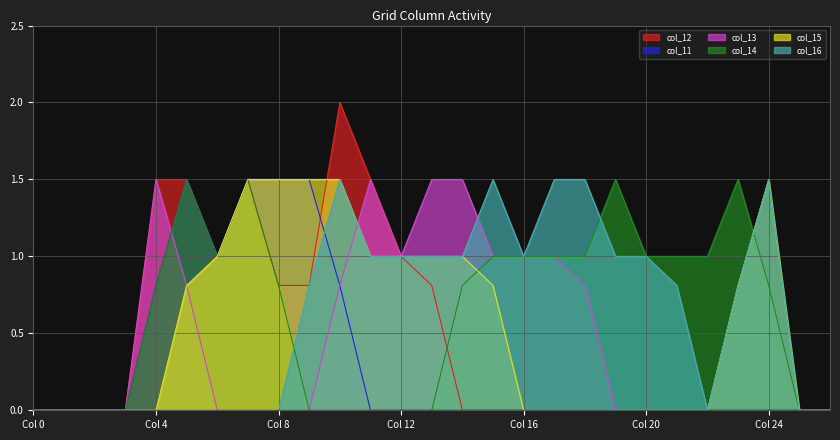

What is the sum of all col_14 values?

17.2